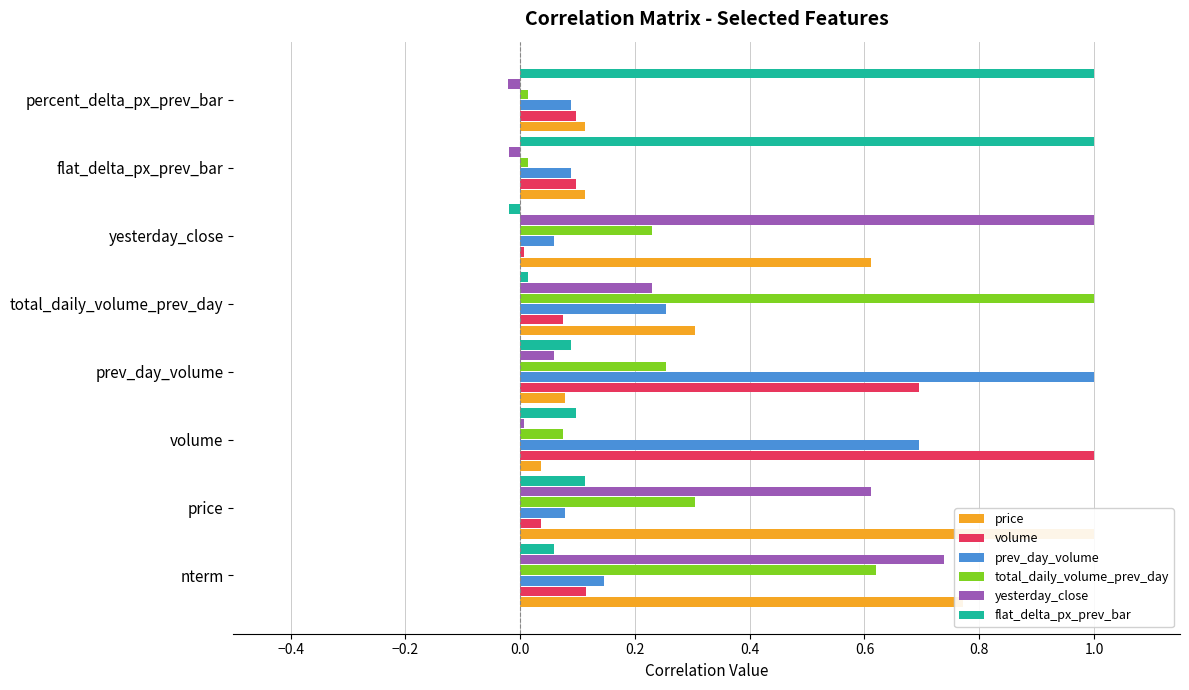

What are all the series names shown in the legend?

price, volume, prev_day_volume, total_daily_volume_prev_day, yesterday_close, flat_delta_px_prev_bar